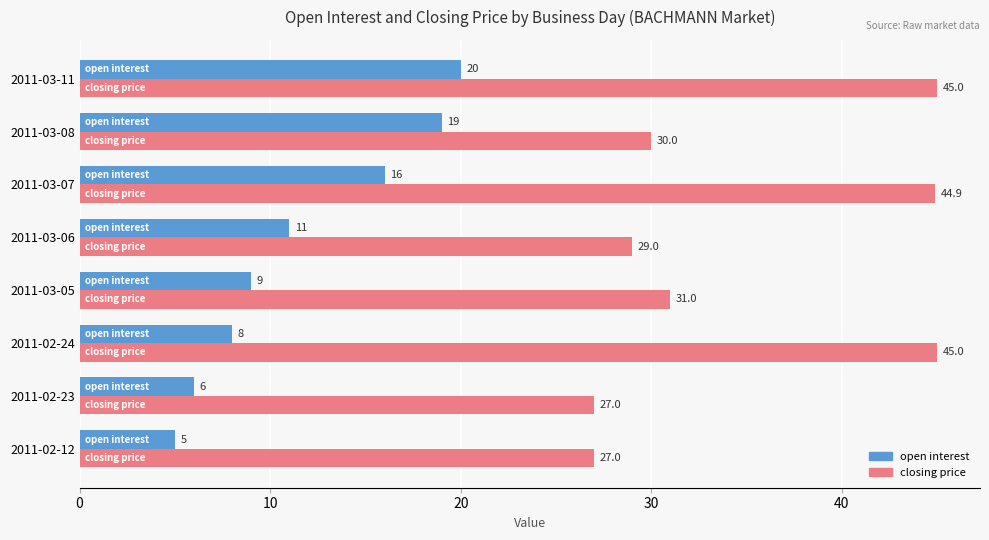

Which series has the widest spread of values?

closing price